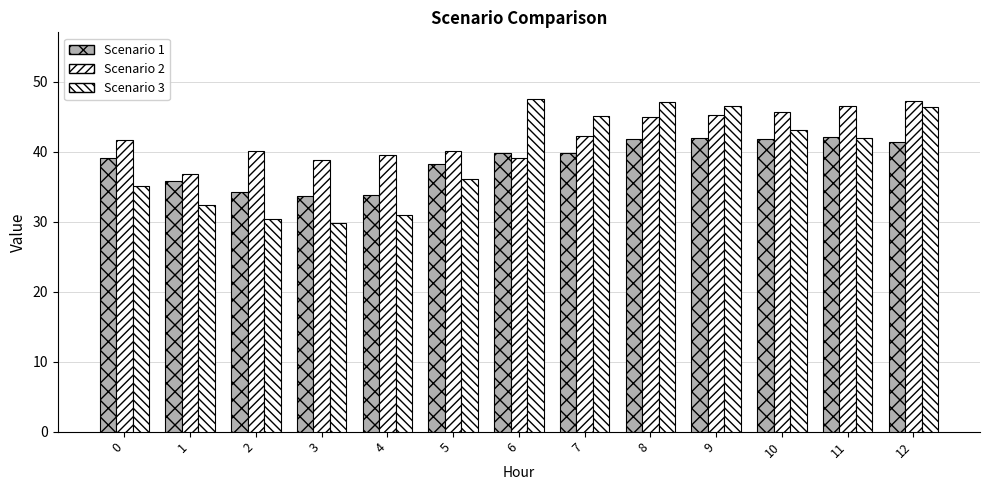

Reading right to left, extract all data points from this chart.

Scenario 1: 12=41.5	11=42.1	10=41.9	9=42.0	8=41.9	7=39.8	6=39.8	5=38.2	4=33.8	3=33.6	2=34.2	1=35.7	0=39.2
Scenario 2: 12=47.3	11=46.5	10=45.7	9=45.2	8=45.0	7=42.2	6=39.1	5=40.2	4=39.5	3=38.8	2=40.2	1=36.8	0=41.7
Scenario 3: 12=46.4	11=41.9	10=43.2	9=46.6	8=47.2	7=45.1	6=47.6	5=36.1	4=30.9	3=29.9	2=30.4	1=32.4	0=35.1